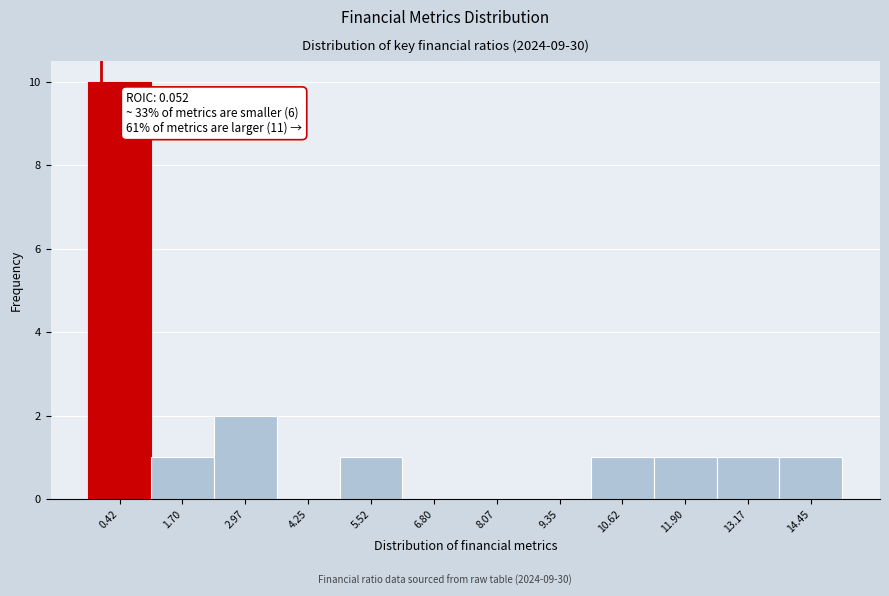

Which range on the x-axis has the tallest bar?

-0.2 to 1.0